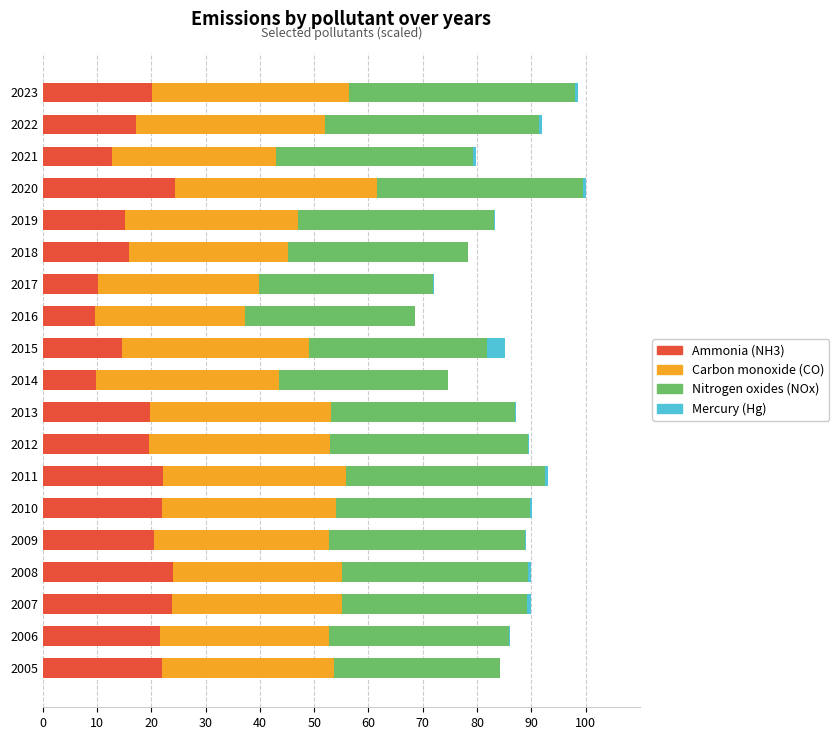

True or false: Ammonia (NH3) has a value of 29.5 at 2022.

False